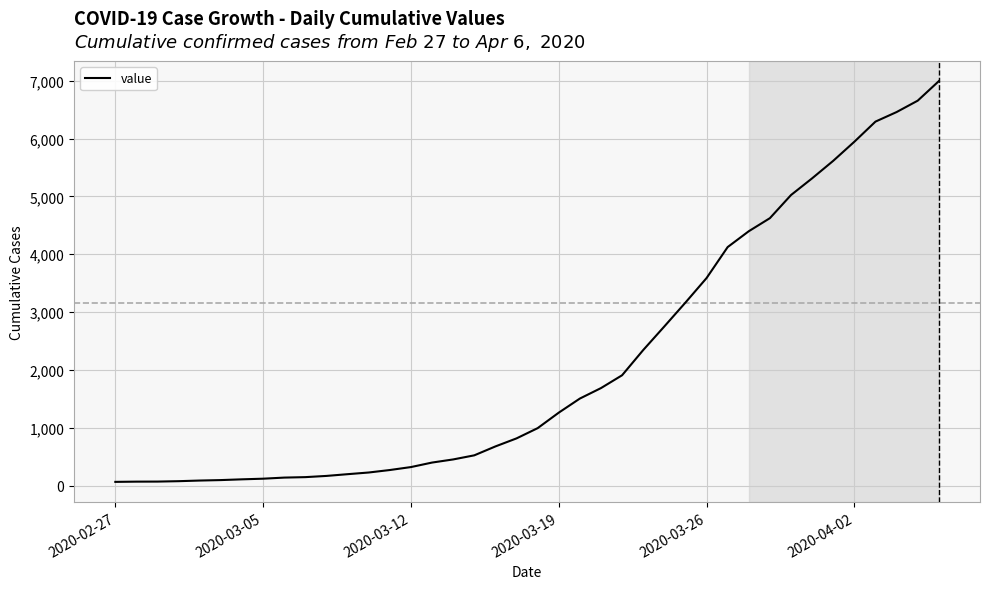

What is the greatest value displayed?

6995